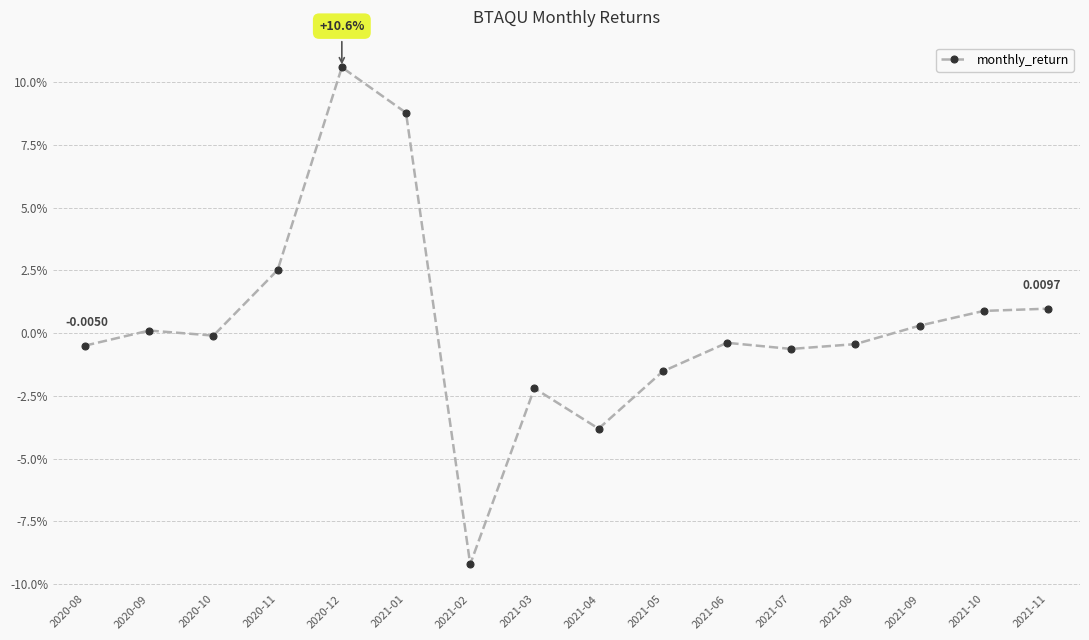

What is the label of the 13th point from the left?

2021-08